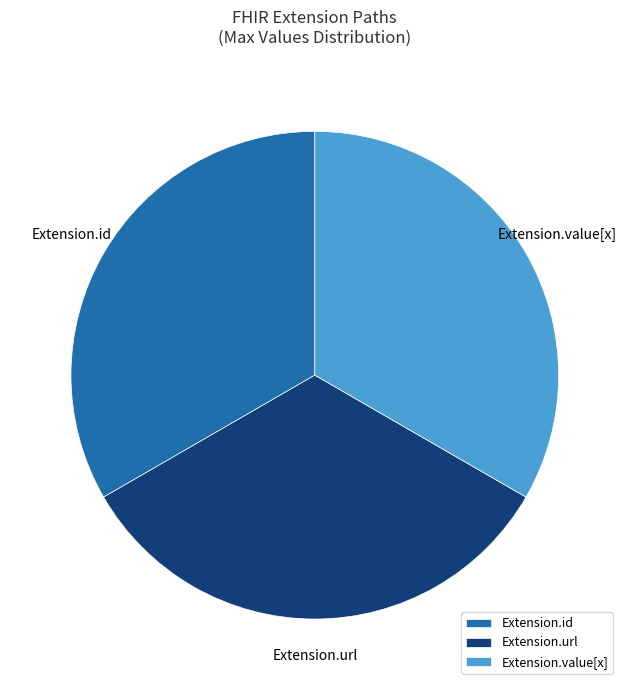

Is Extension.url the majority of the pie?

No